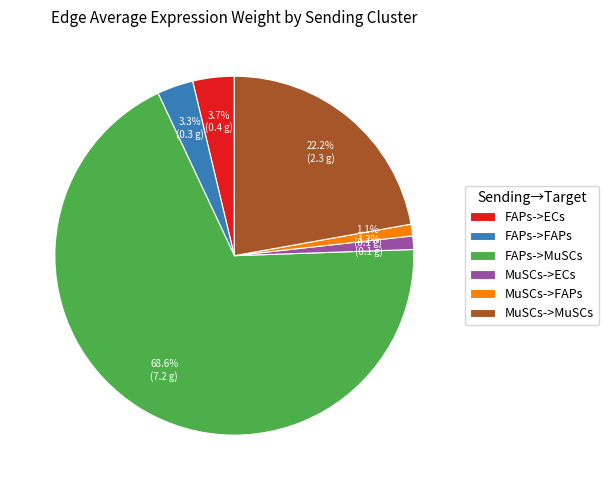

What is the largest slice in the pie chart?

FAPs->MuSCs